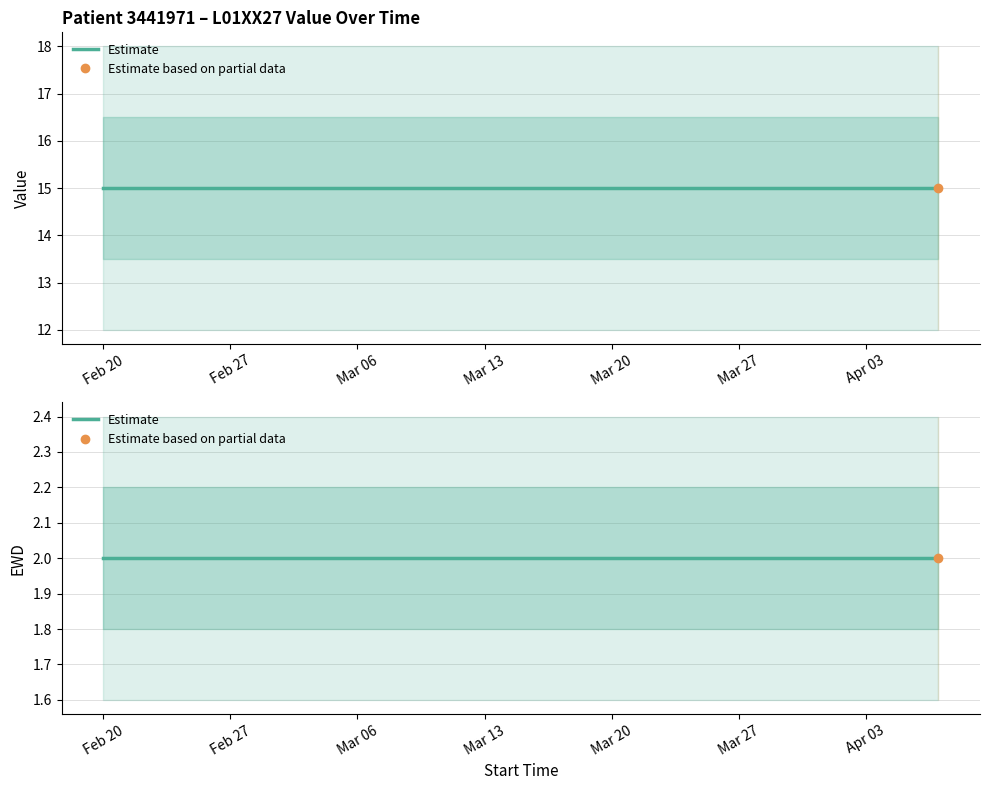

How many lines are shown in the chart?

2